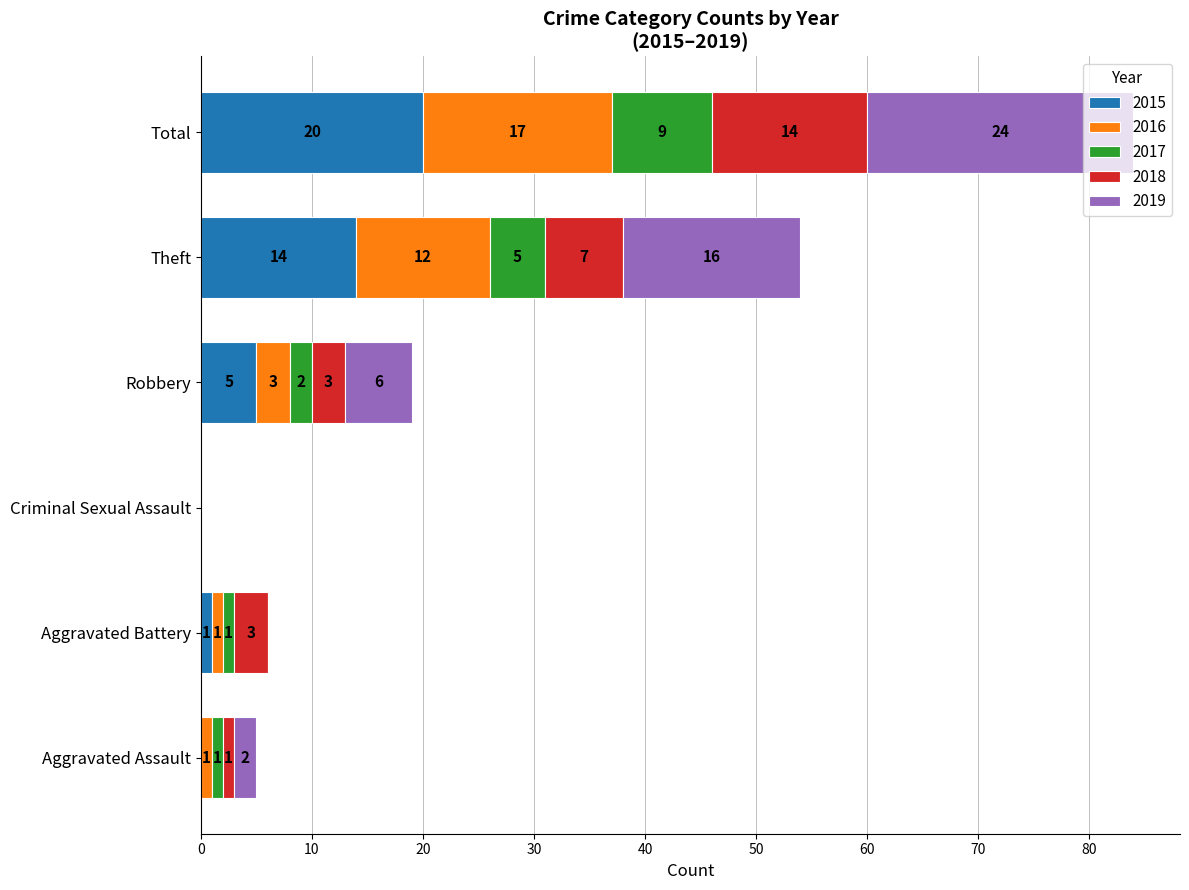

Count the number of data series in this chart.

5